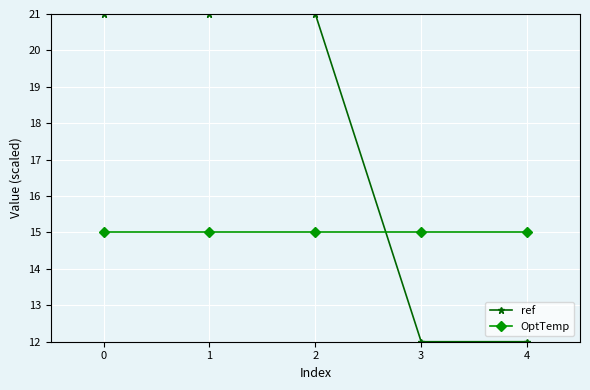

What is the smallest value displayed?

12